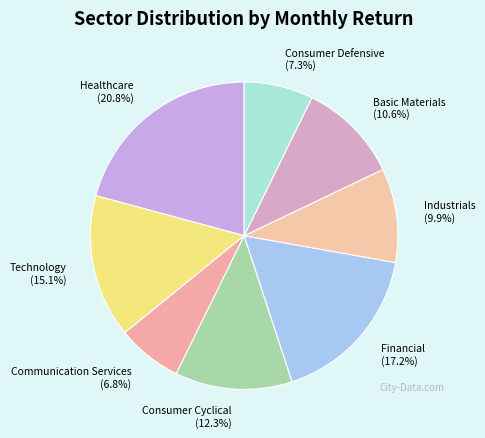

What is the total percentage of Communication Services and Financial?

24.0%